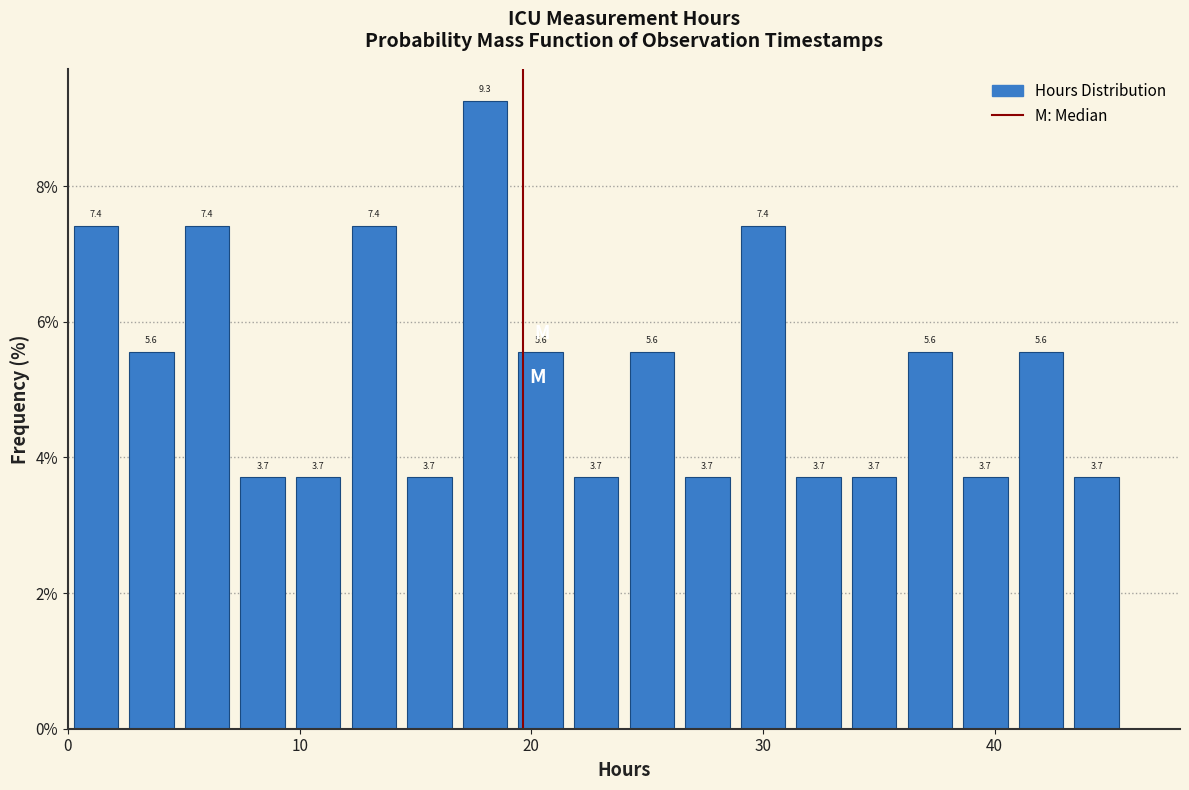

Read against the x-axis, roughly where is the centre of the tallest bar?

18